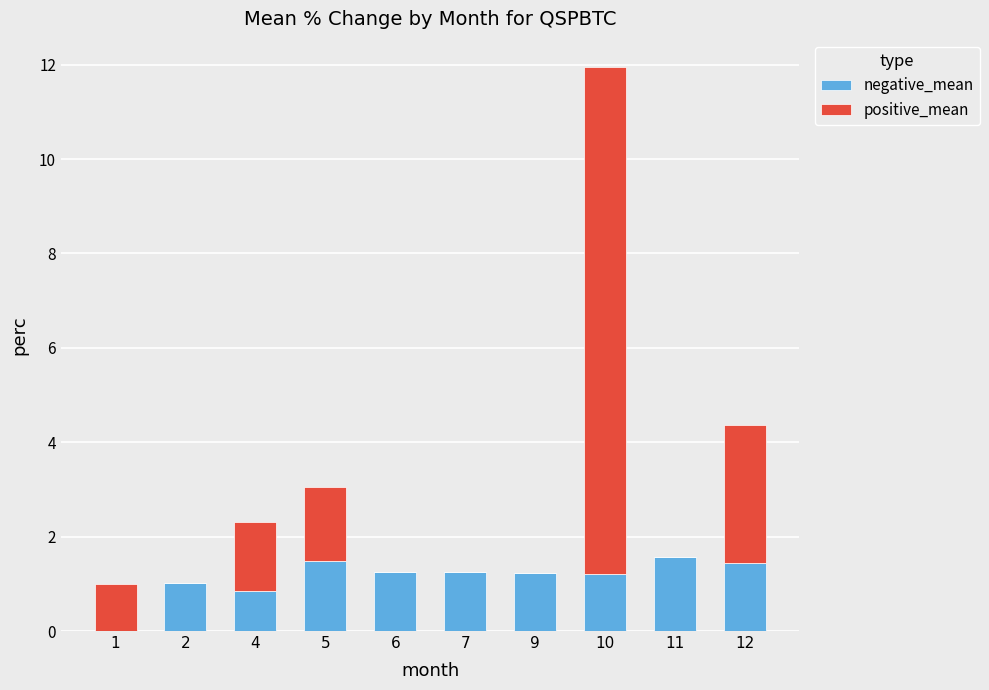

At which category is the sum across all series the highest?

10